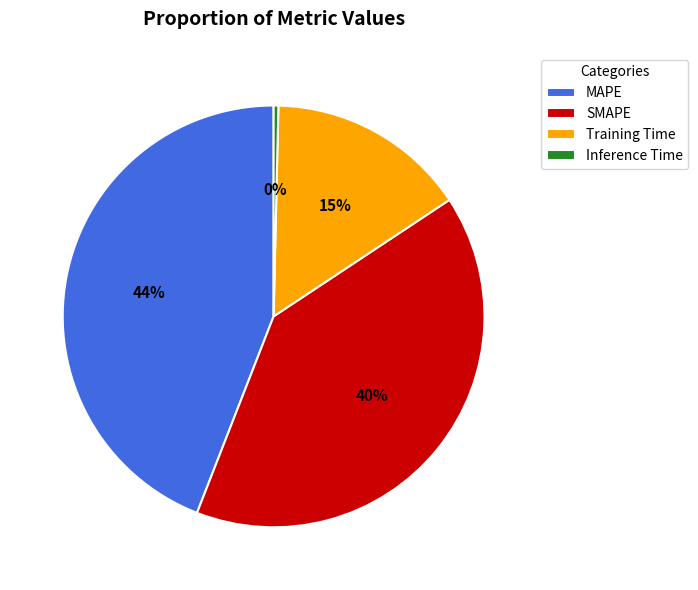

Is there any slice that represents more than half of the pie?

No